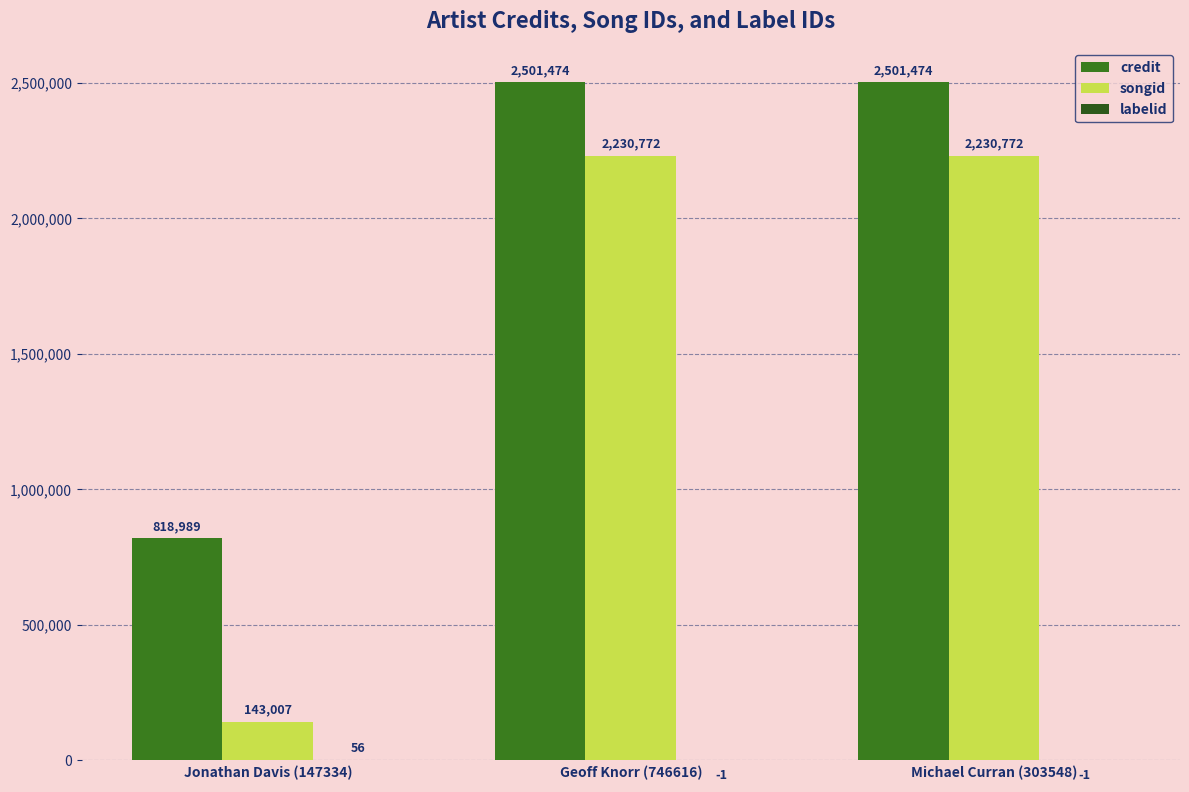

Reading left to right, transcribe all the data shown in this chart.

credit: 818989	2501474	2501474
songid: 143007	2230772	2230772
labelid: 56	-1	-1